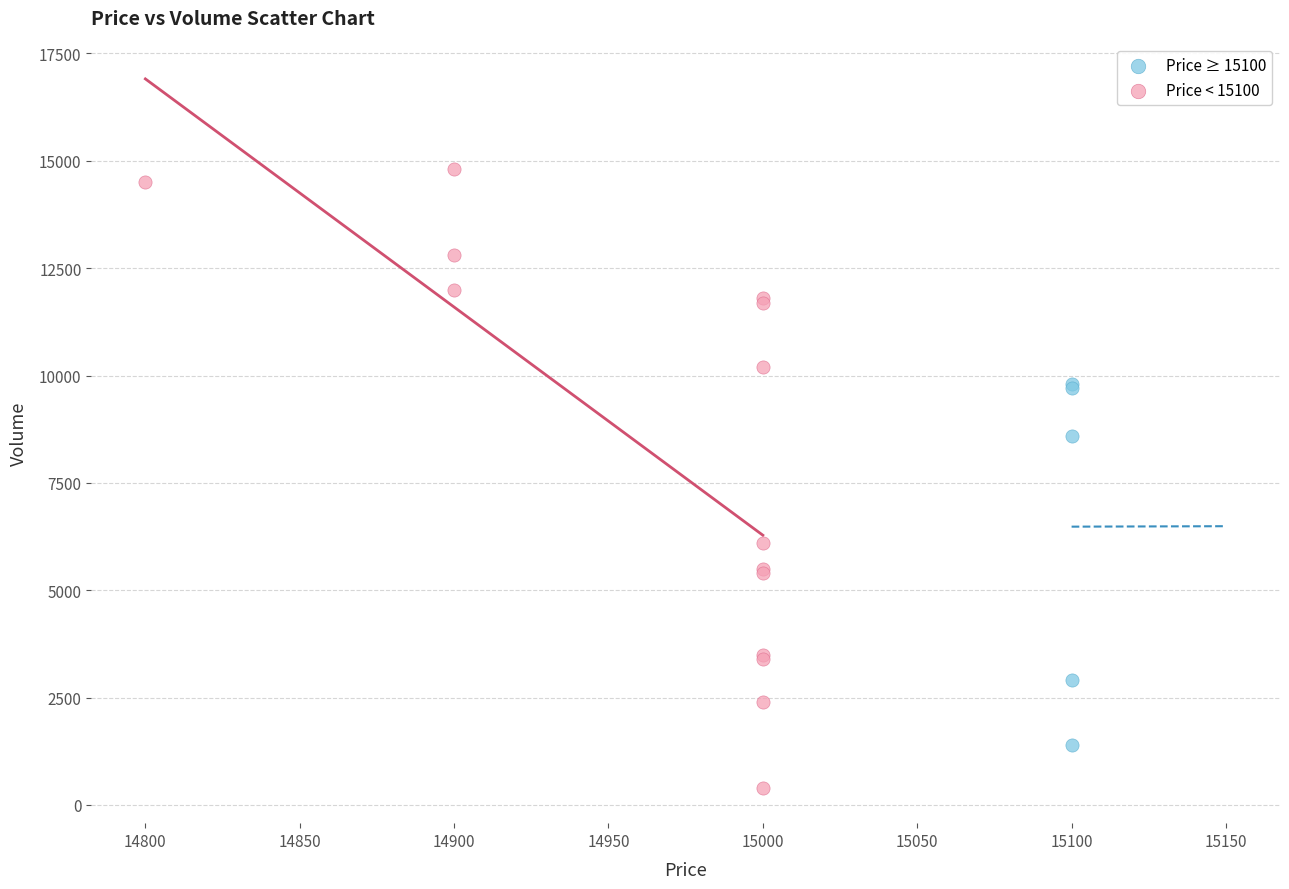

What are all the series names shown in the legend?

Price ≥ 15100, Price < 15100